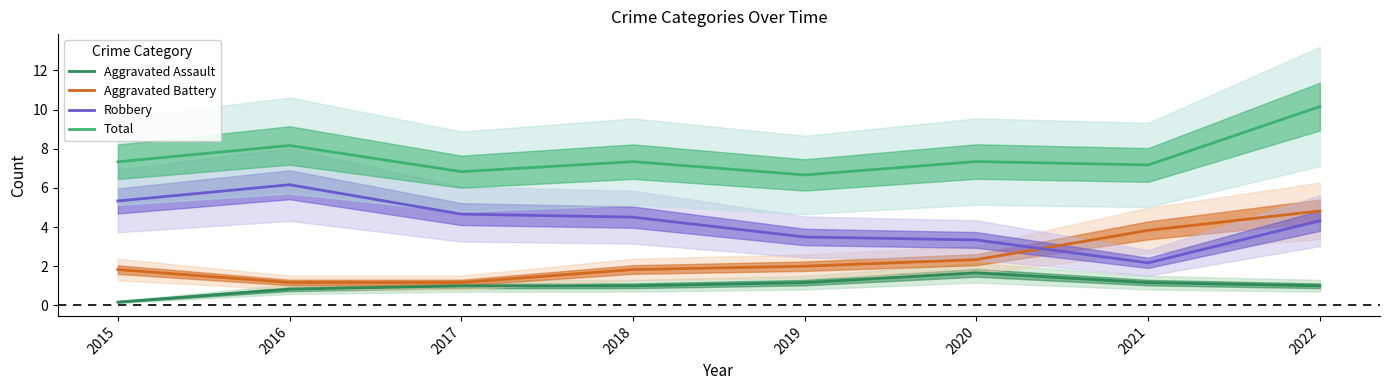

True or false: Robbery has more than 1 interior local peaks.

False